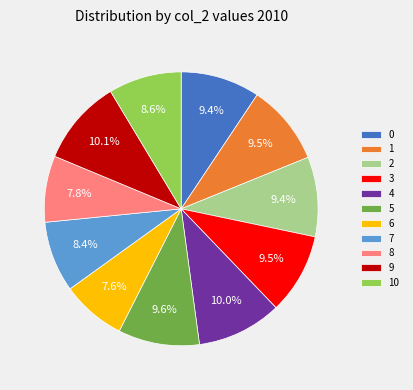

To the nearest percent, what is the average slice percentage?

9%